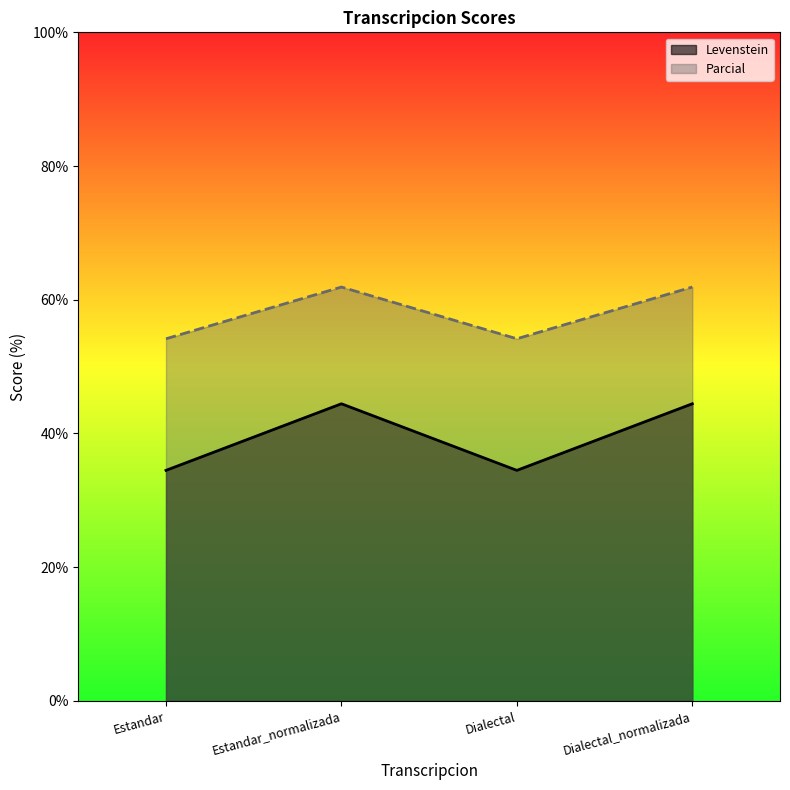

True or false: Levenstein has a value of 44.4 at Dialectal_normalizada.

True